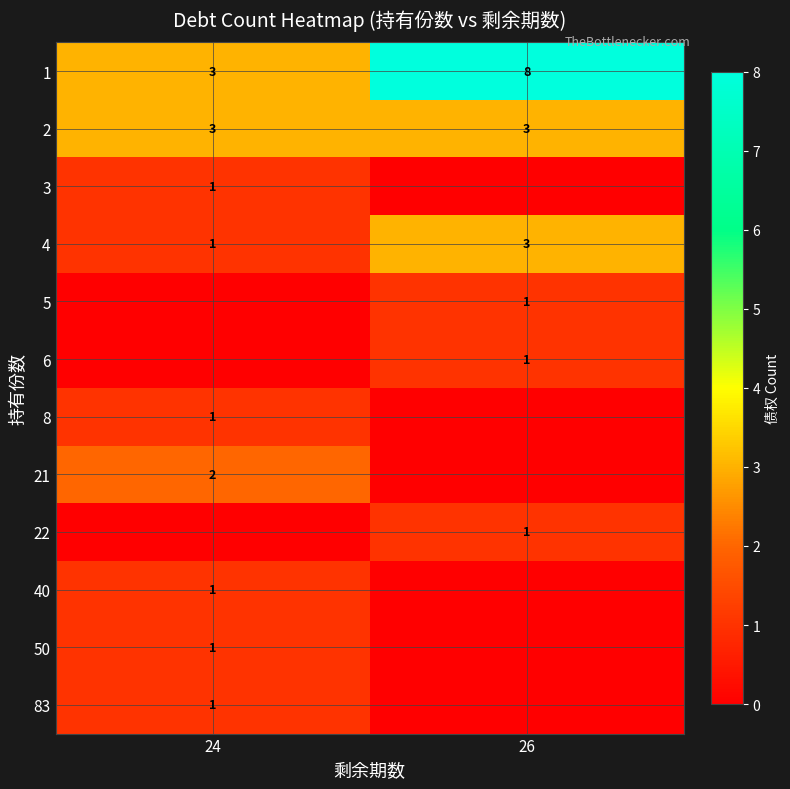

What is the sum of all 2 values?

6